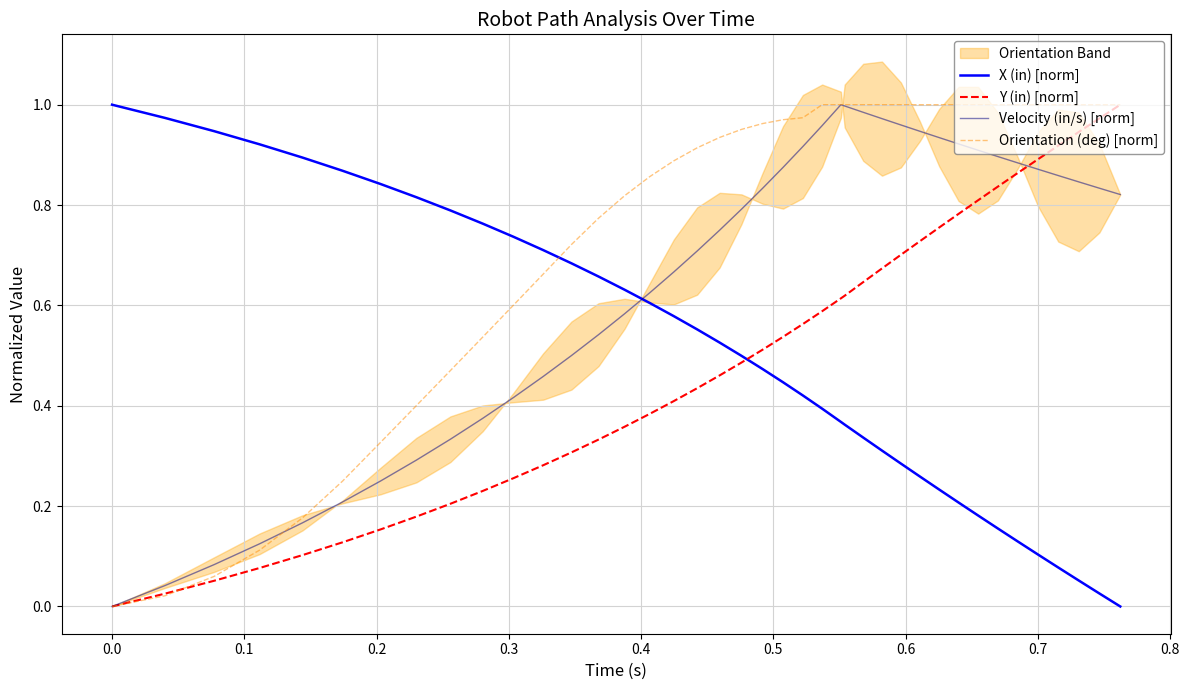

What is the value of the Y (in) [norm] point at the 7th from the left?

0.2